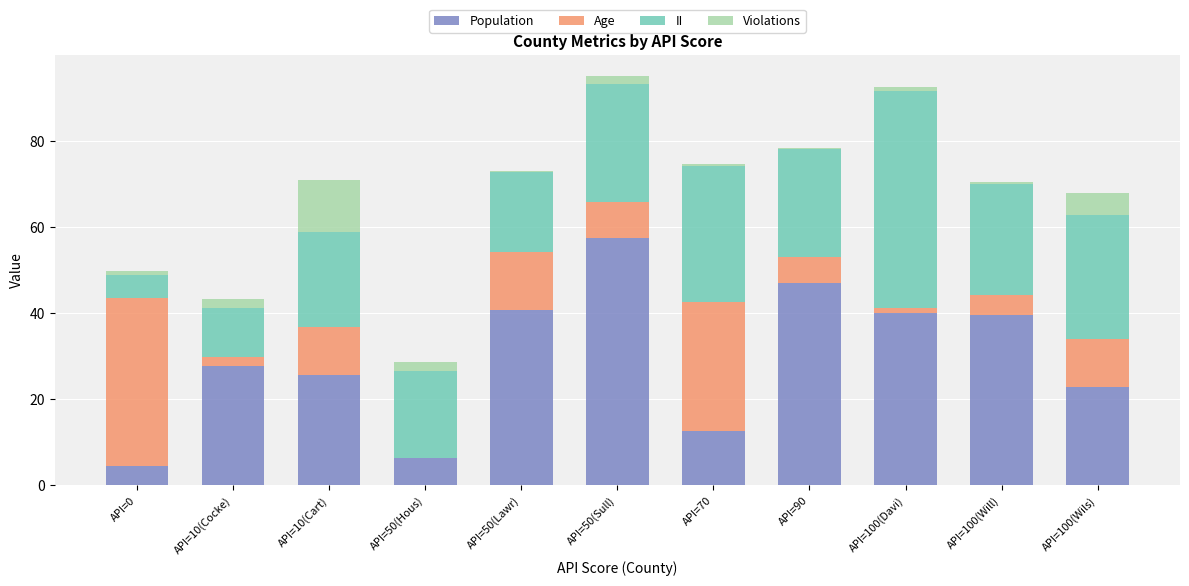

True or false: Population has a value of 57.4 at API=50(Sull).

True